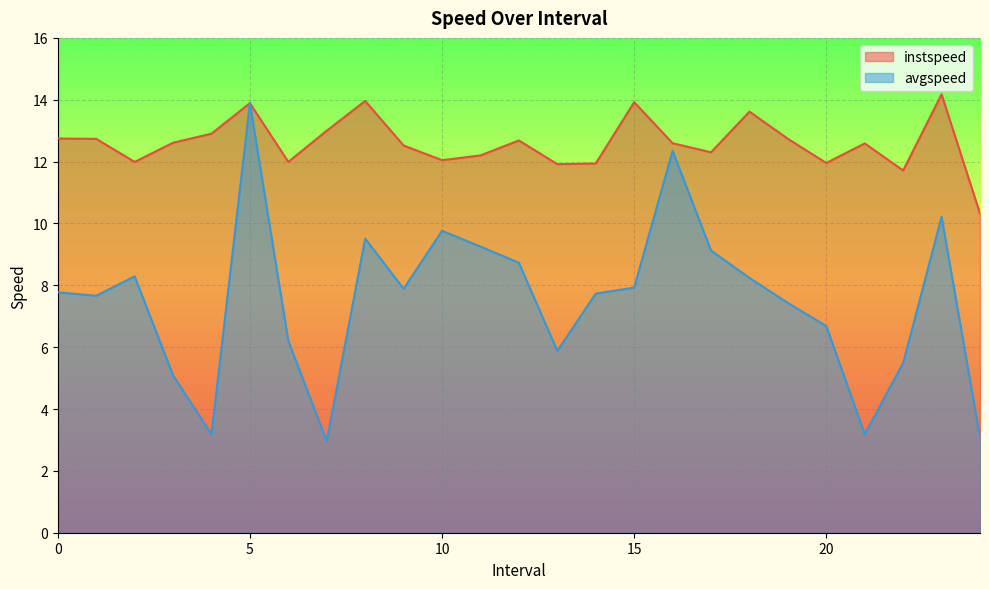

True or false: avgspeed and instspeed intersect in this chart.

False